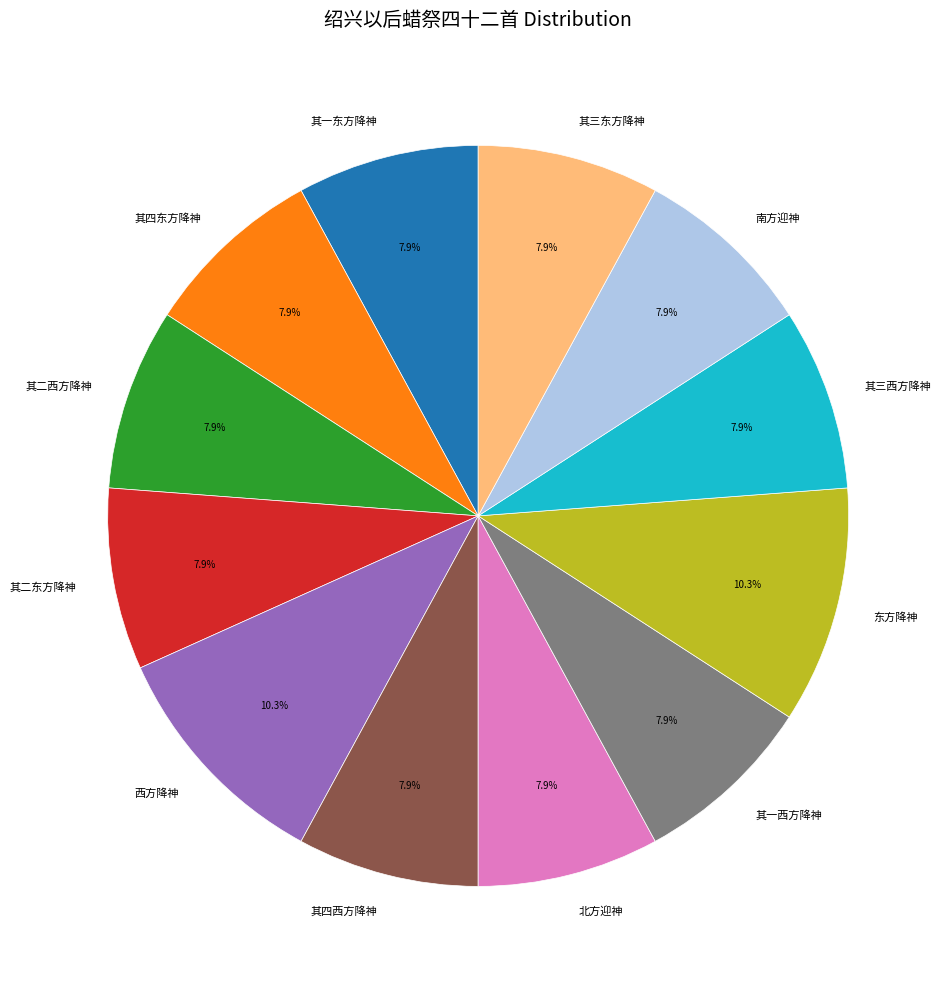

Approximately how many times larger is the value at 北方迎神 compared to 其三东方降神?

1.0